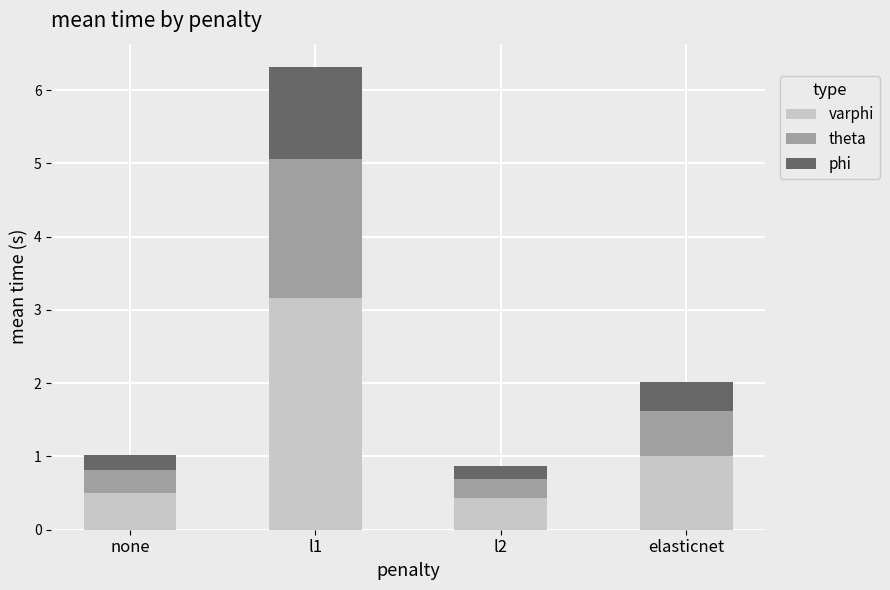

At which category is the sum across all series the highest?

l1